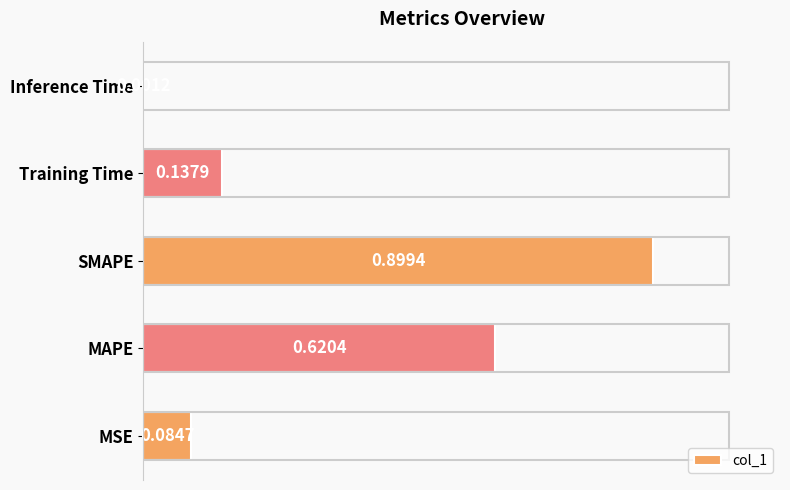

What is the sum of all values?

1.7